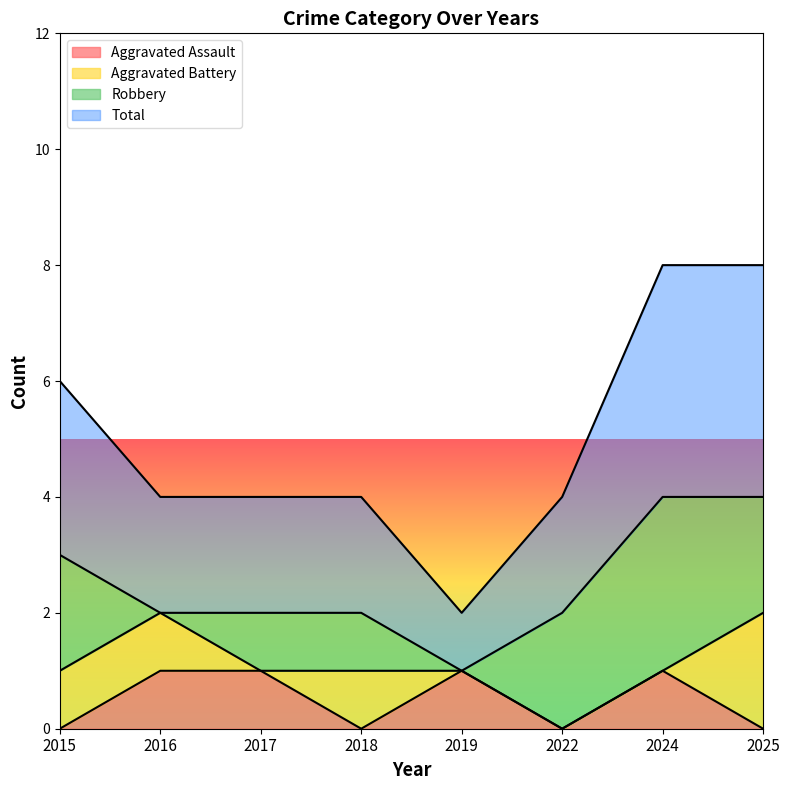

Is it true that Aggravated Assault equals 0 at 2024?

False